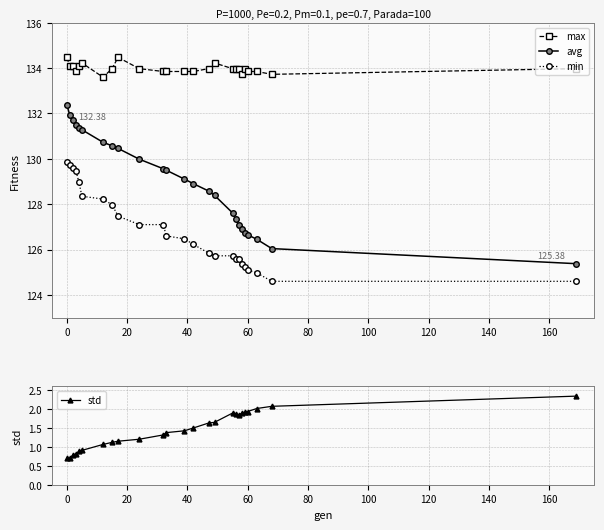

In max, how many points are lower than both neighbors (excluding endpoints)?

4